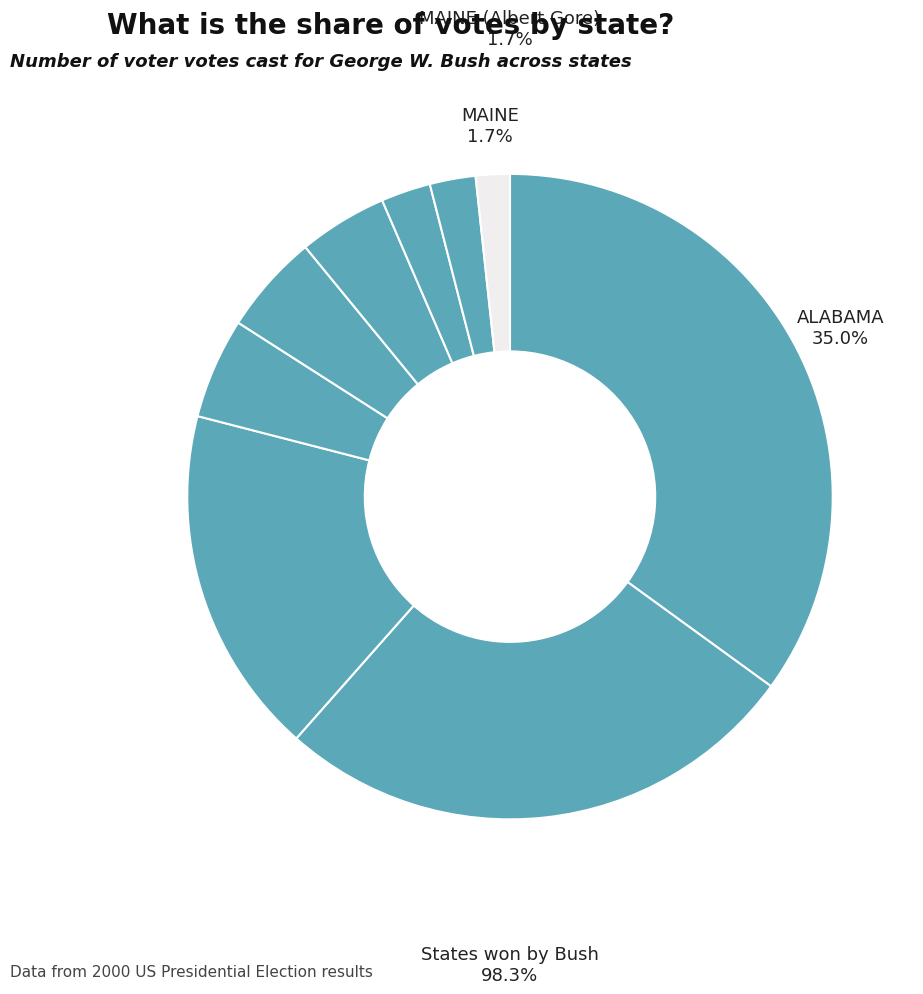

What is the largest slice in the pie chart?

ALABAMA